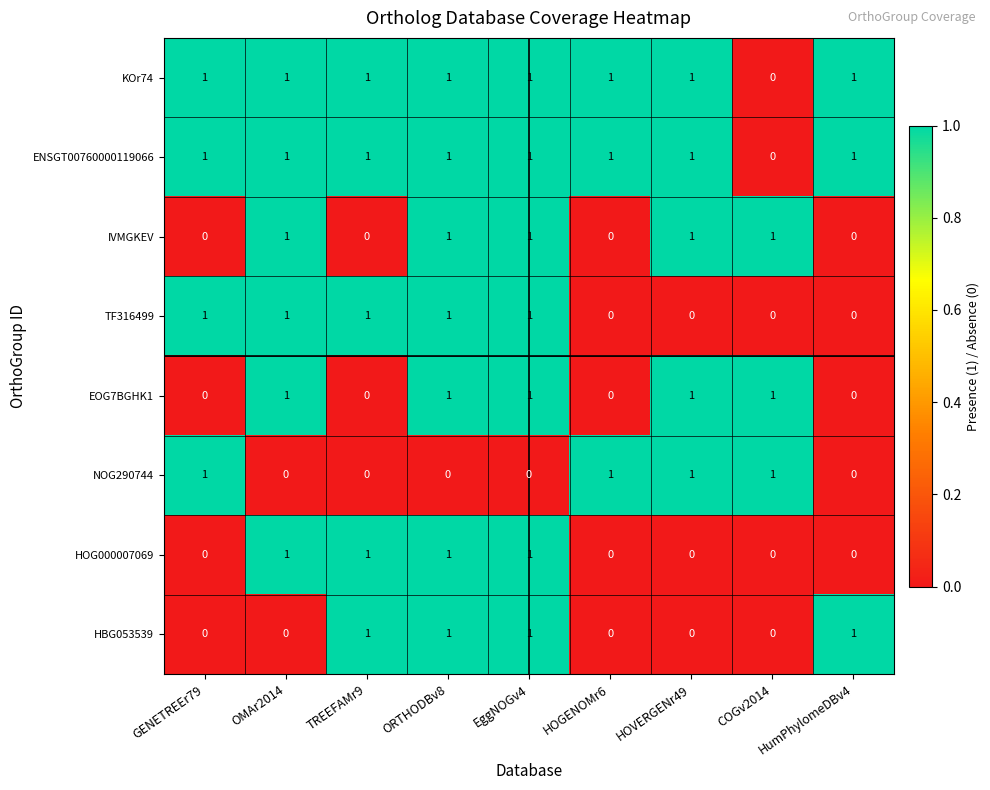

What is the sum of all TF316499 values?

5